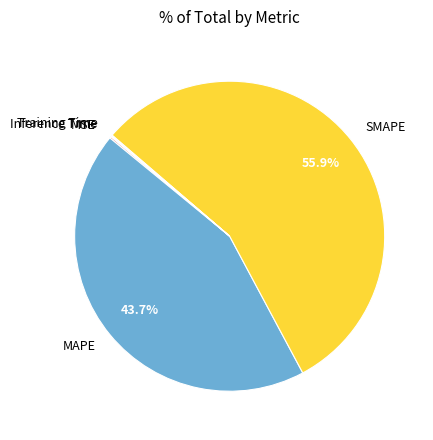

The SMAPE slice represents 56% of the pie. True or false?

True